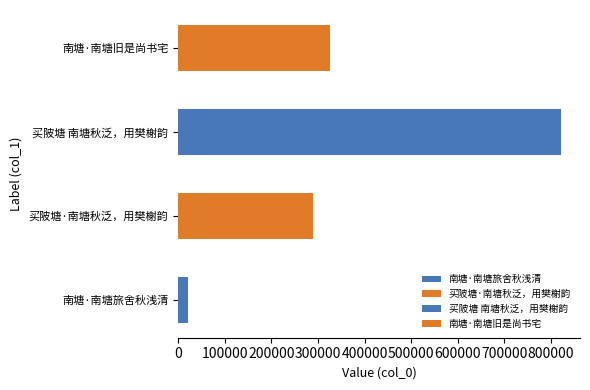

What is the difference between the values at 买陂塘 南塘秋泛，用樊榭韵 and 南塘·南塘旧是尚书宅?

494014